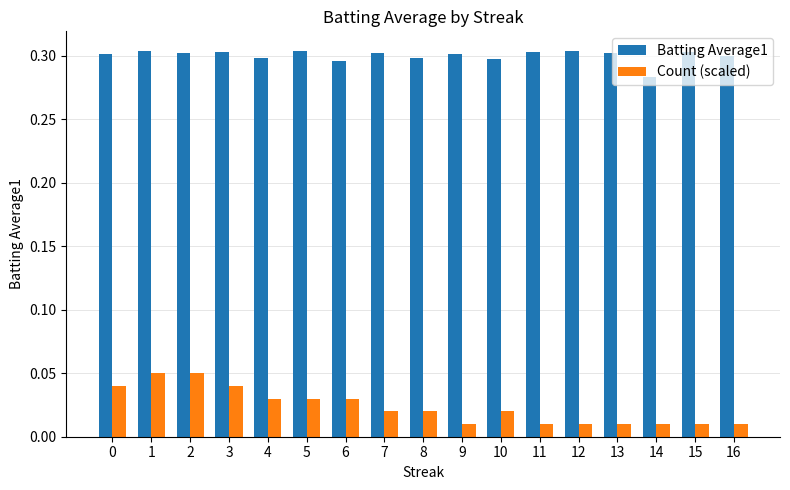

Which series has the largest total across all categories?

Batting Average1